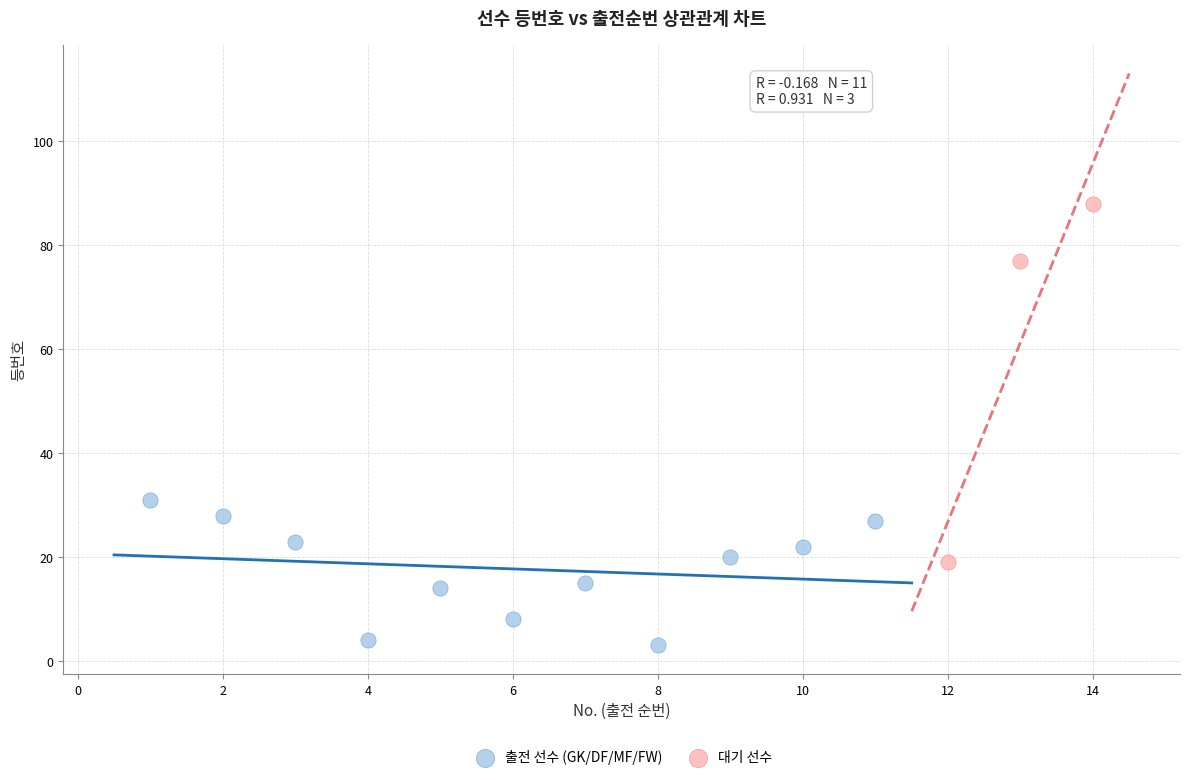

Which series contains the highest Y value?

대기 선수